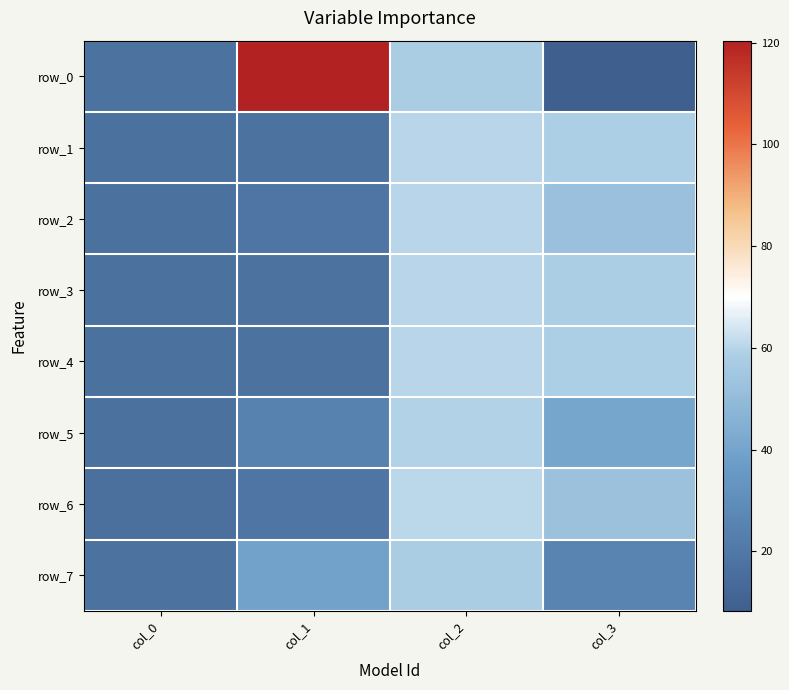

The row_5 series shows 35.3 at col_1. True or false?

False